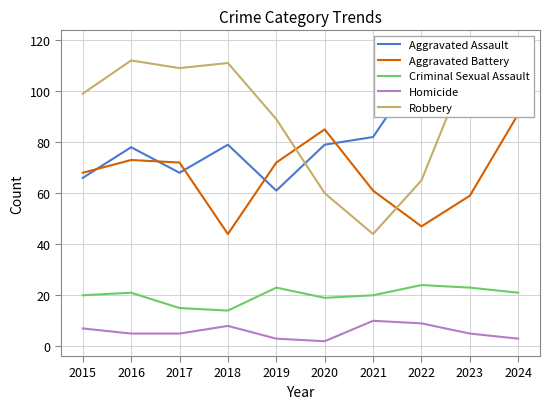

List the series in order of their peak value, highest first.

Robbery, Aggravated Assault, Aggravated Battery, Criminal Sexual Assault, Homicide